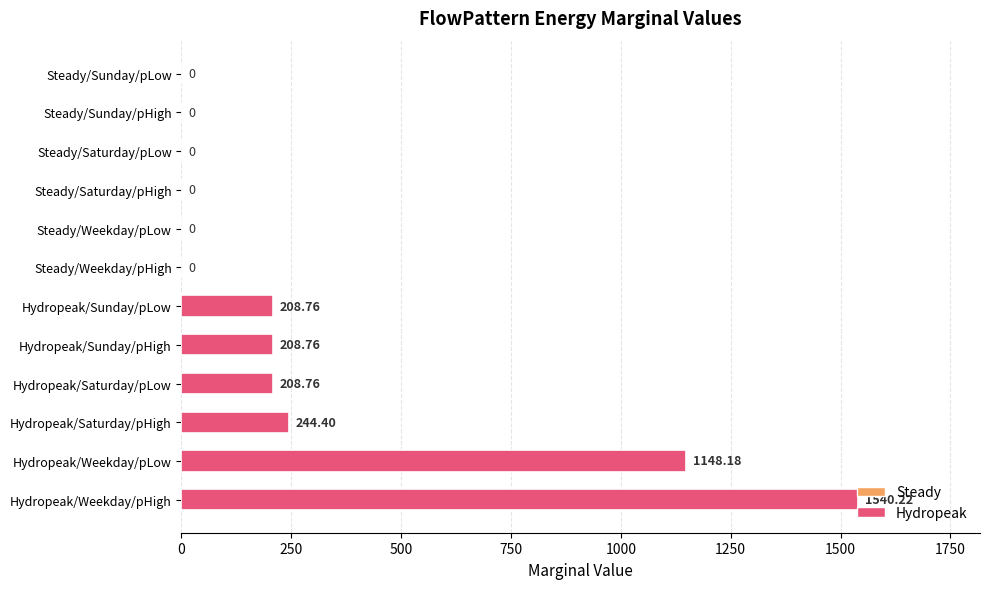

Which label corresponds to the largest value in the chart?

Hydropeak/Weekday/pHigh